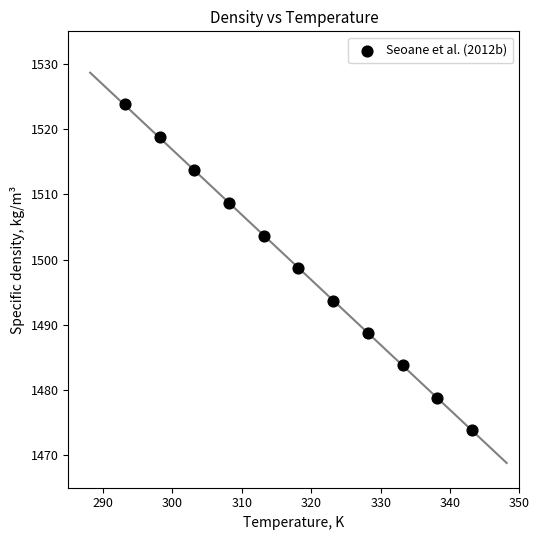

What is the range of X values (max minus min)?

50.0